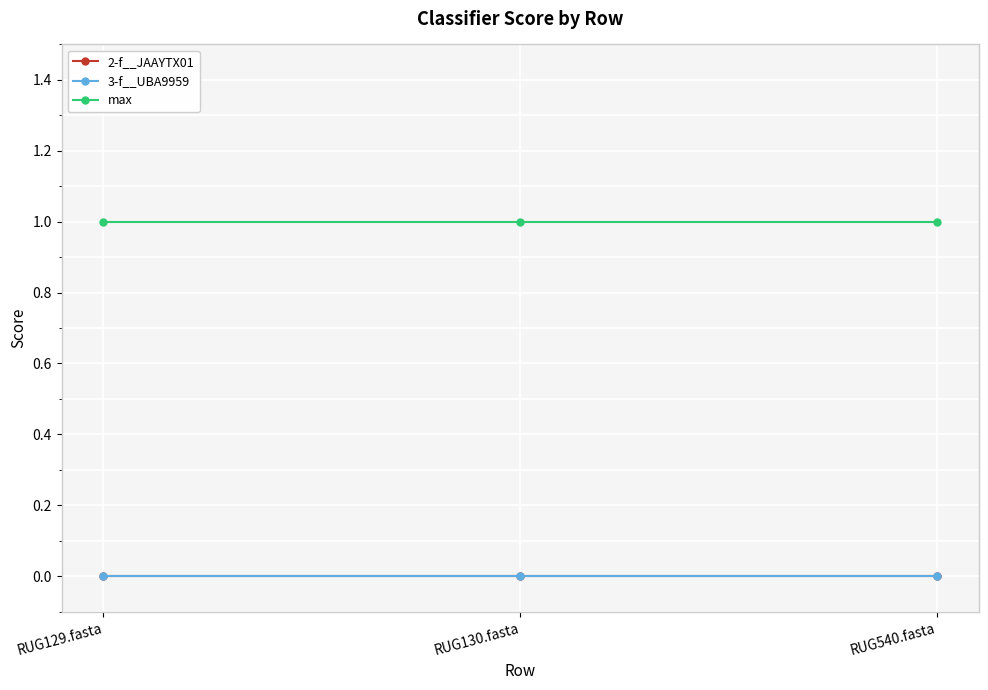

Is the value of max at RUG129.fasta greater than the value of 3-f__UBA9959 at RUG129.fasta?

Yes